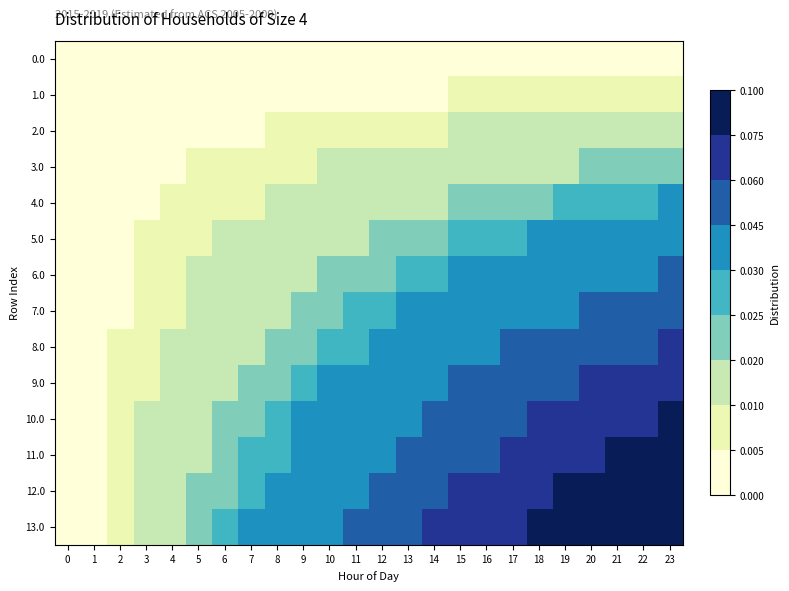

At which category is the sum across all series the highest?

23